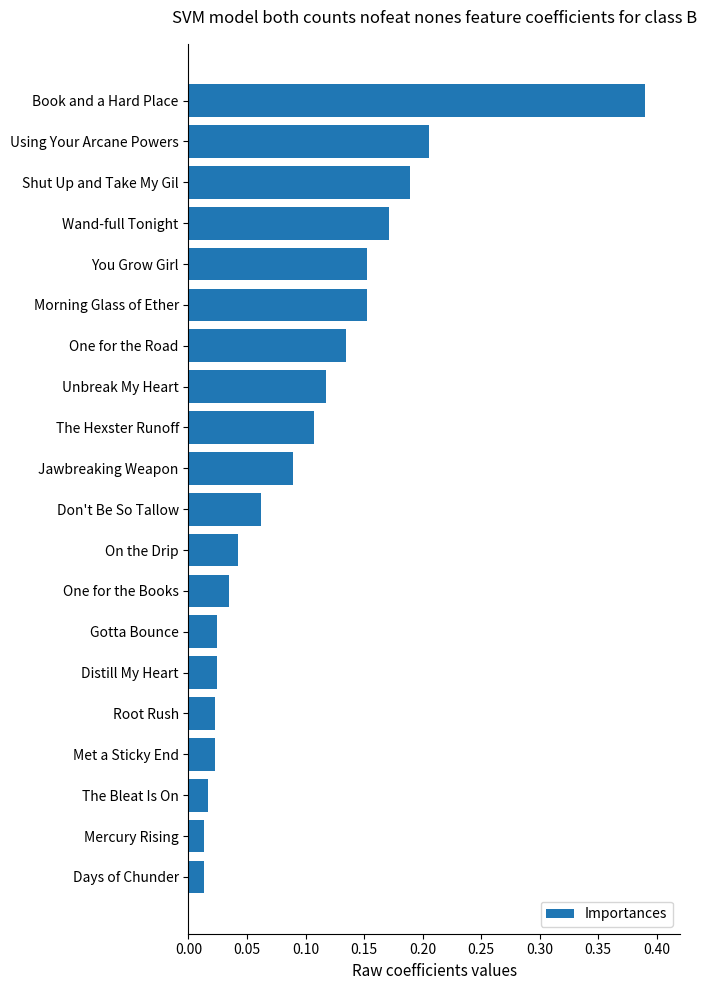

What is the label of the 15th bar from the top?

Distill My Heart